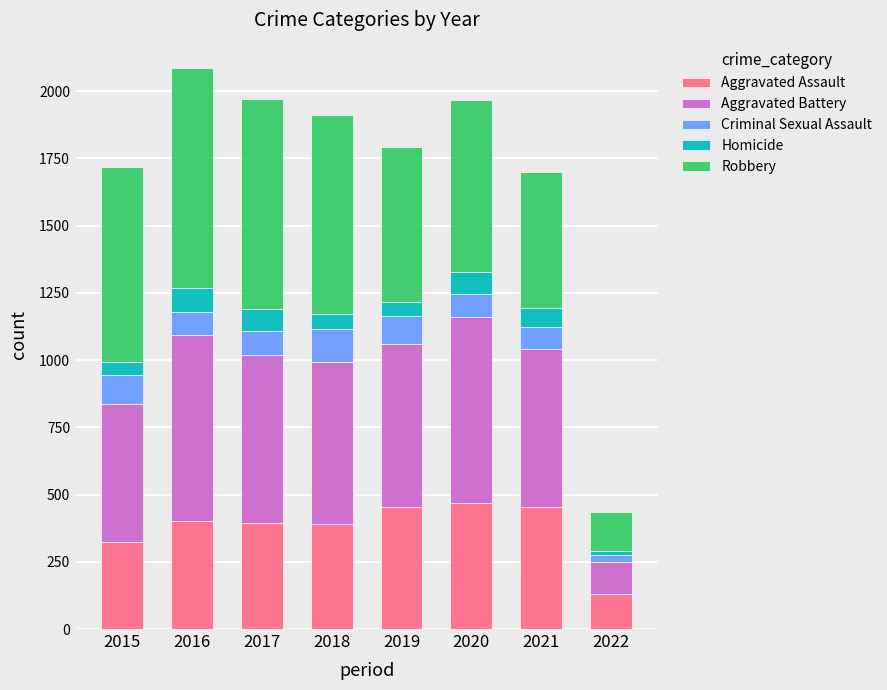

At which label does Aggravated Assault reach its minimum?

2022